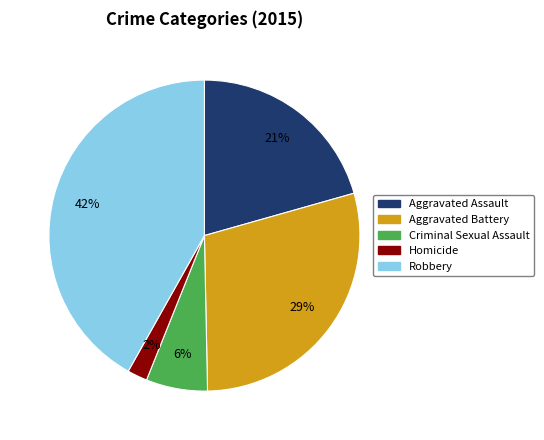

Rank the categories by value from lowest to highest.

Homicide, Criminal Sexual Assault, Aggravated Assault, Aggravated Battery, Robbery